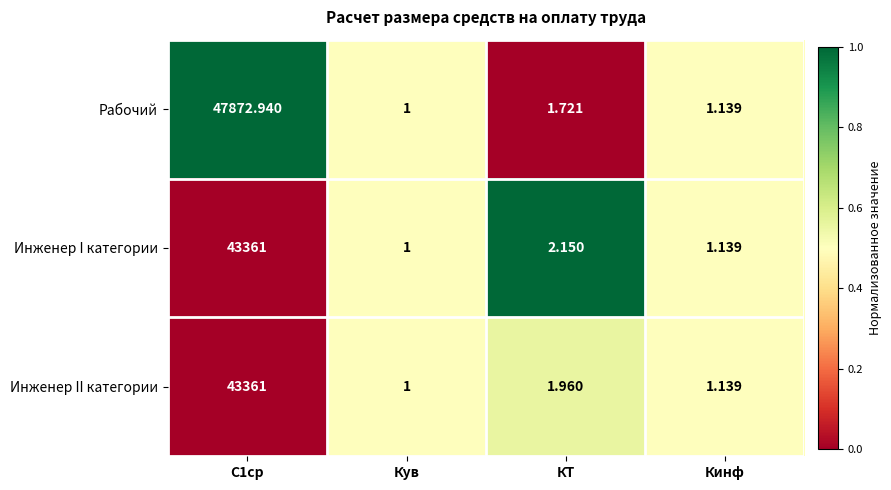

Which category has the lowest value across all series?

Кув